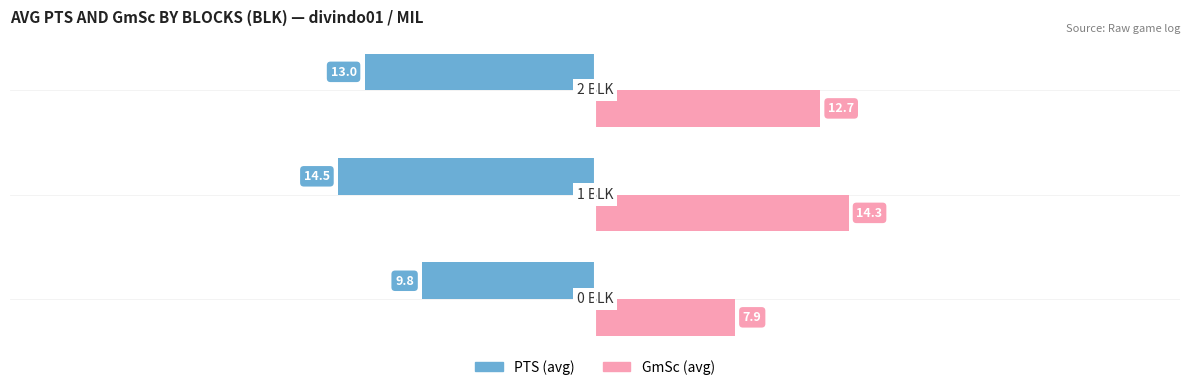

The value of PTS at 0 is -45.7. True or false?

False